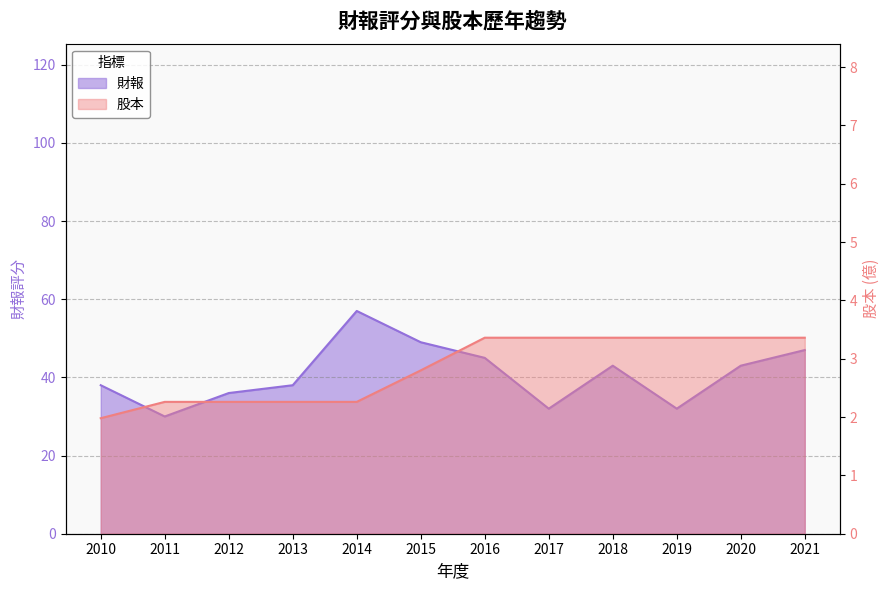

Is the value of 財報 at 2019 greater than the value of 股本 at 2012?

Yes